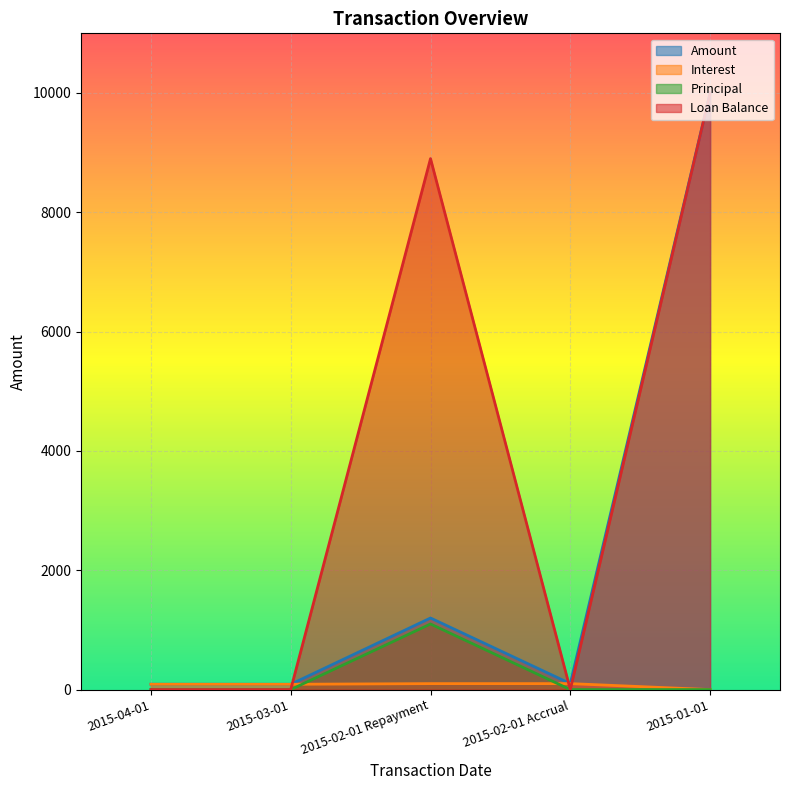

What is the label of the 4th point from the left?

2015-02-01 Accrual